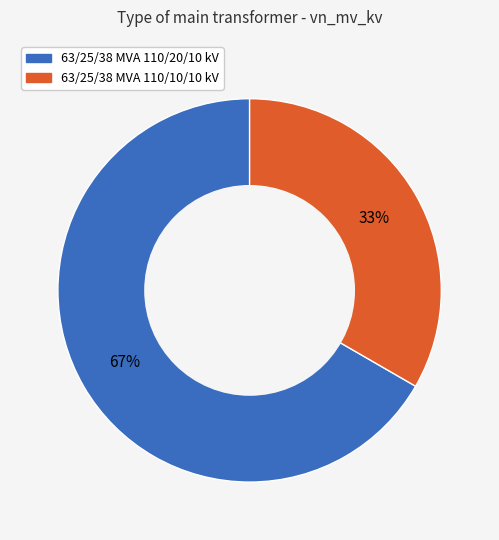

Do 63/25/38 MVA 110/20/10 kV and 63/25/38 MVA 110/10/10 kV together represent more than half of the pie?

Yes